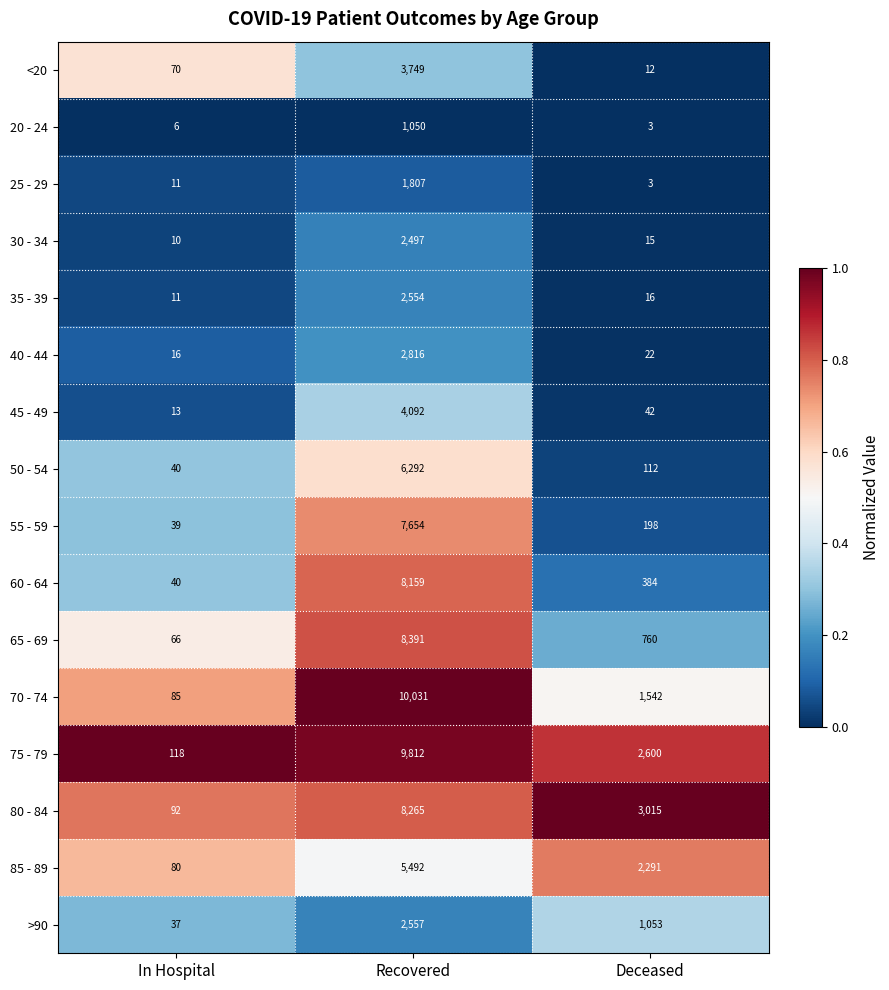

Where does the 55 - 59 series first go above 198?

Recovered